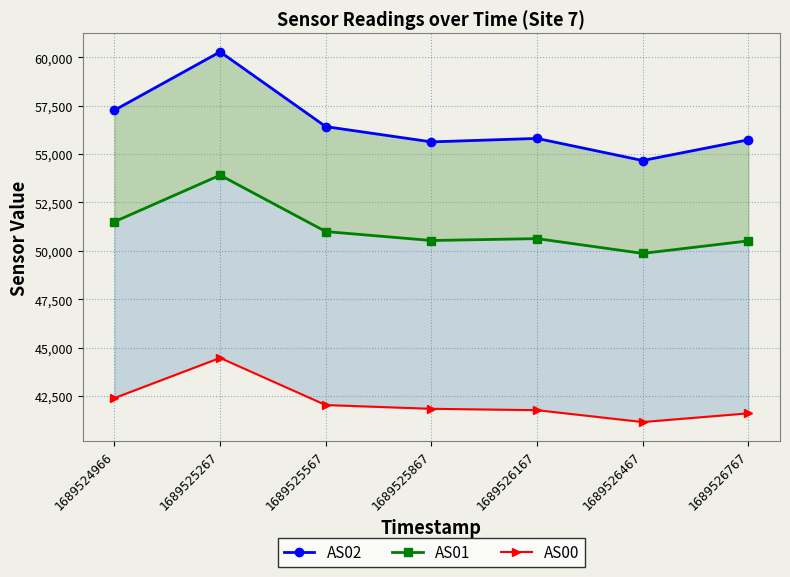

What is the difference between the highest and lowest values at 1689526167?

14038